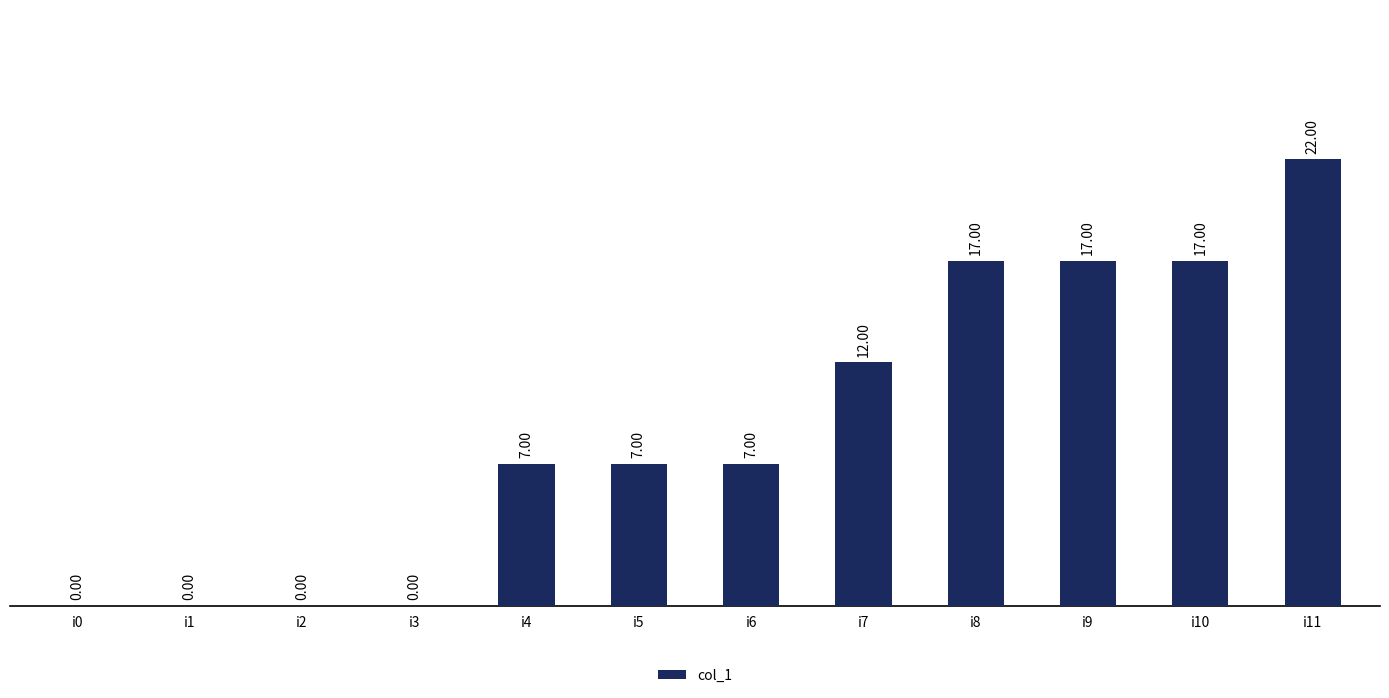

True or false: the data shows 17 at i10.

True